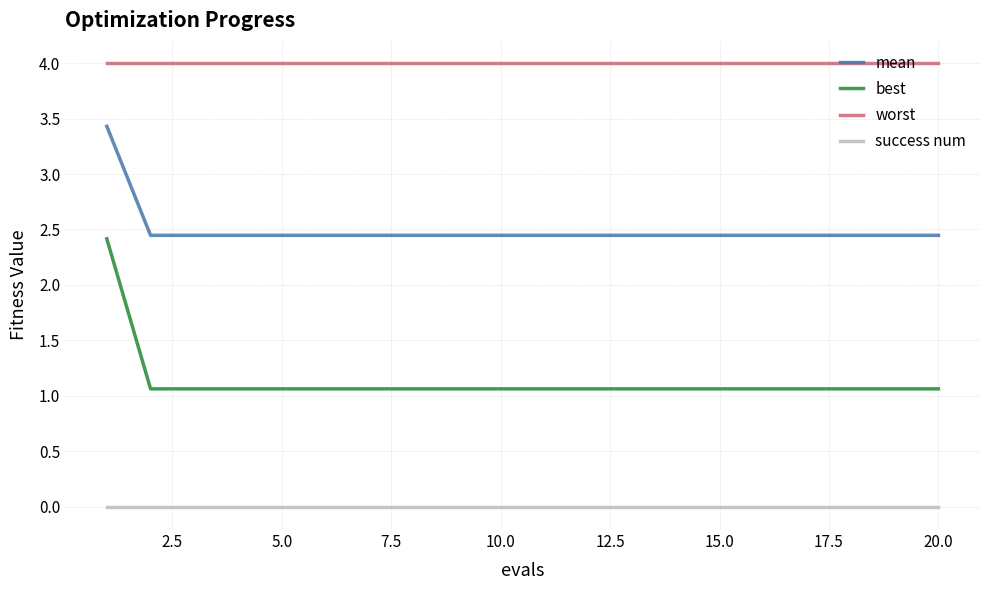

Which series has the largest total across all categories?

worst